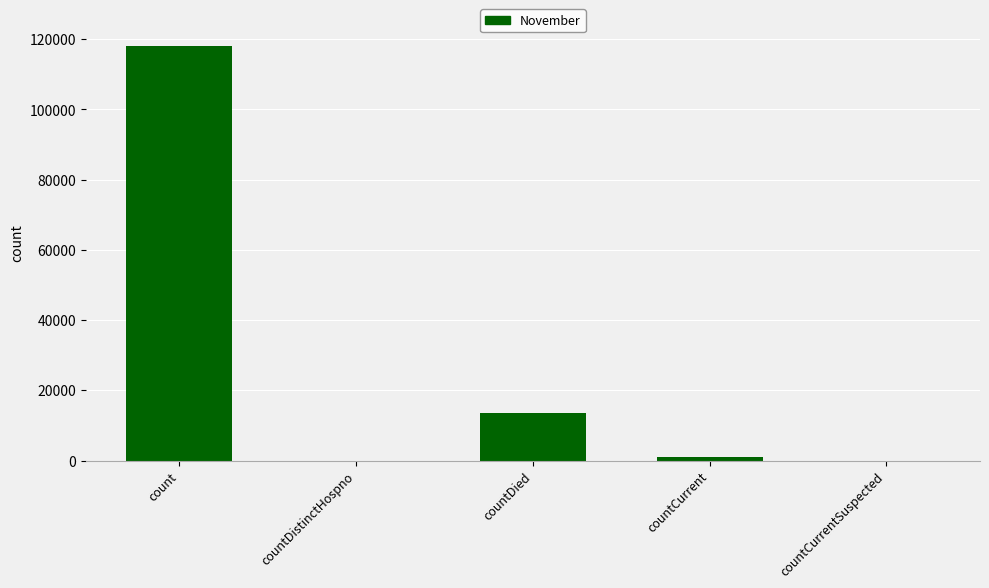

Count the number of categories in the chart.

5